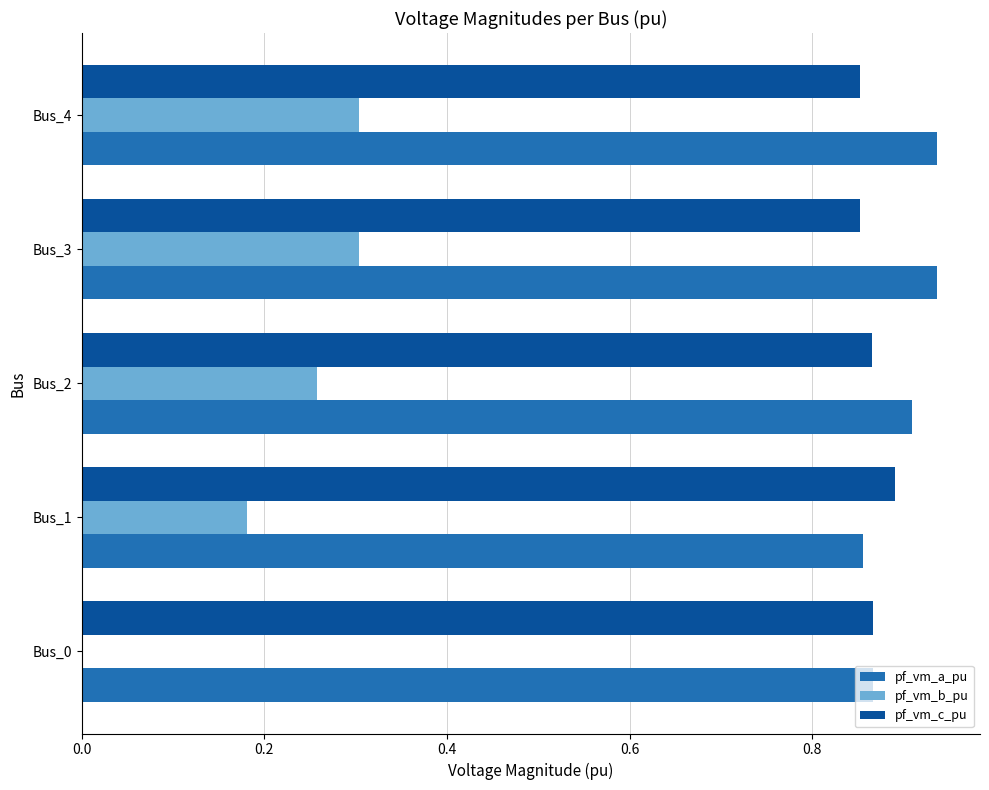

What are all the series names shown in the legend?

pf_vm_a_pu, pf_vm_b_pu, pf_vm_c_pu